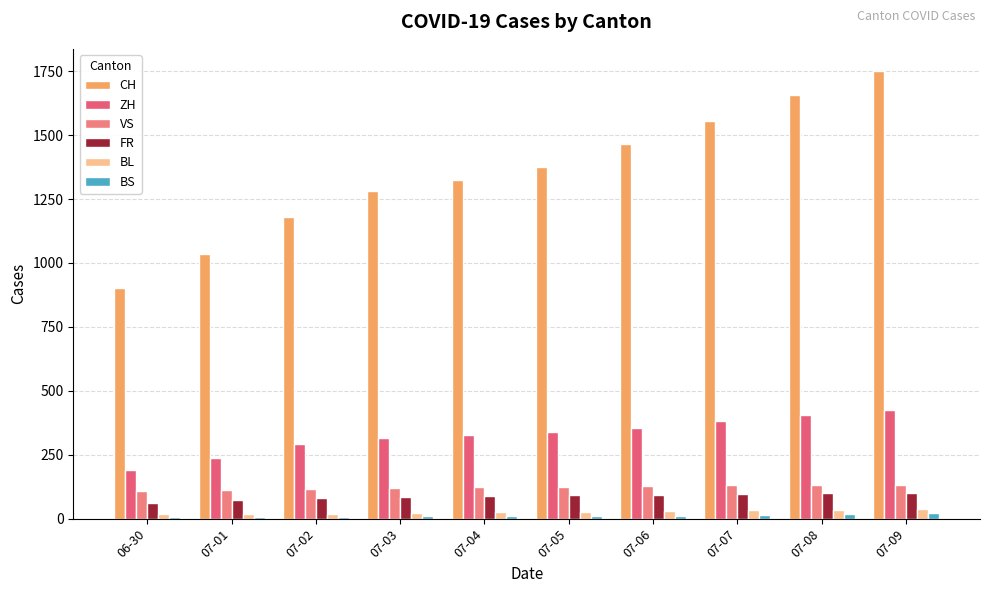

What is the label of the 10th bar from the left?

07-09